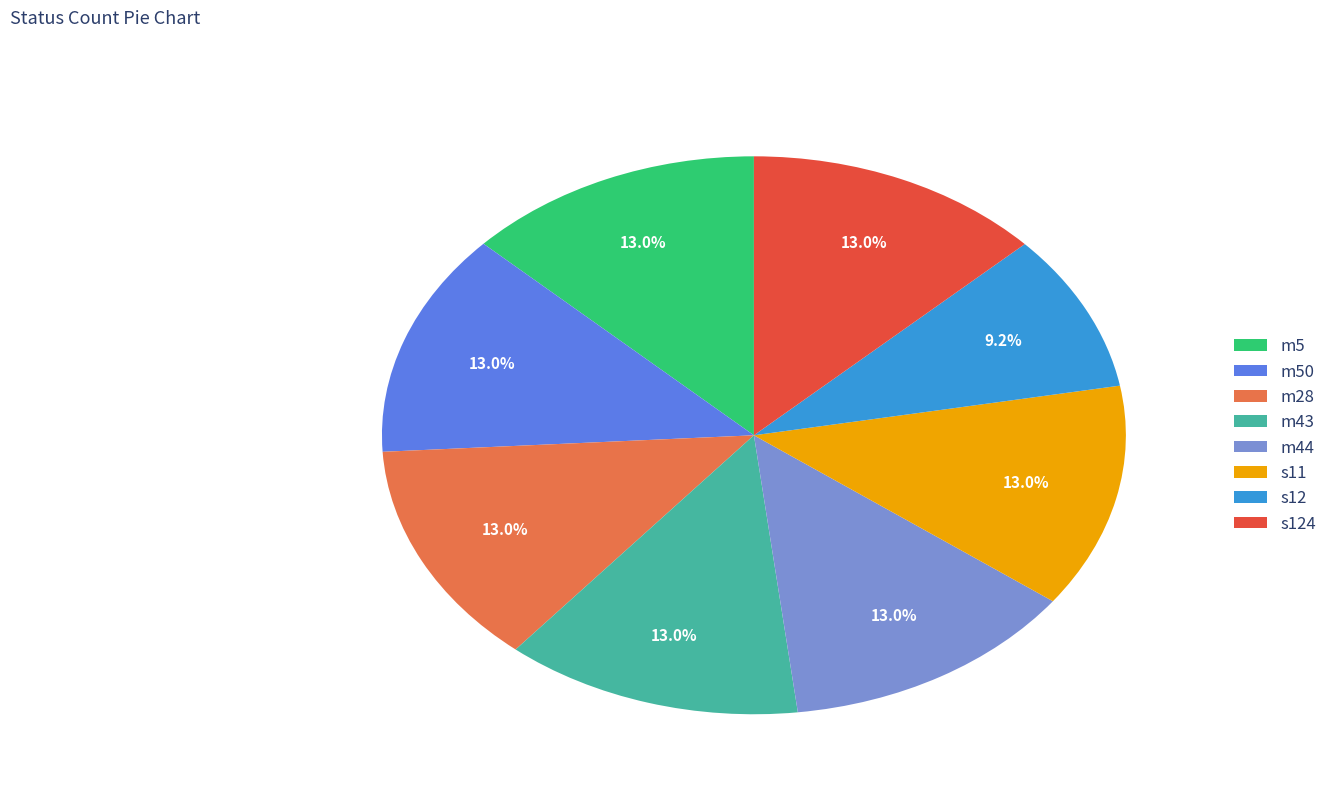

Is there any slice that represents more than half of the pie?

No